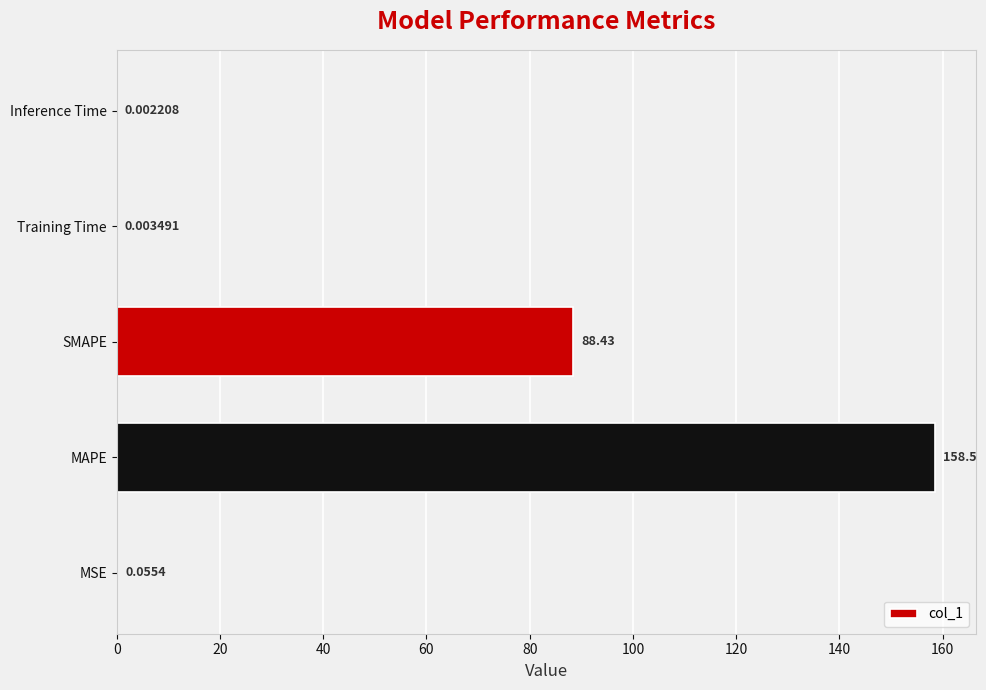

Which category has the highest value across all series?

MAPE